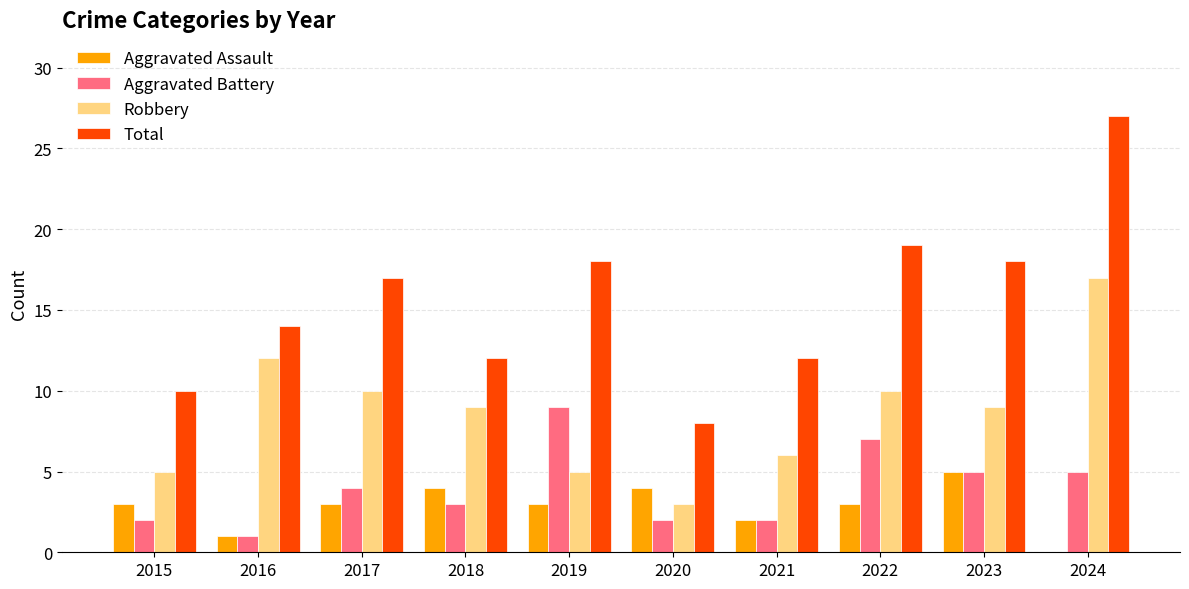

What is the maximum value shown in the chart?

27